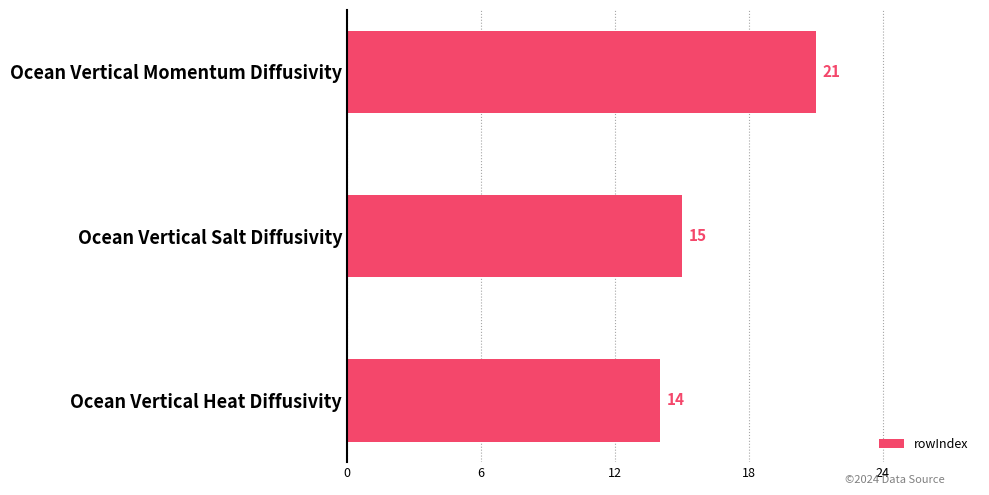

Between Ocean Vertical Salt Diffusivity and Ocean Vertical Heat Diffusivity, which is larger?

Ocean Vertical Salt Diffusivity